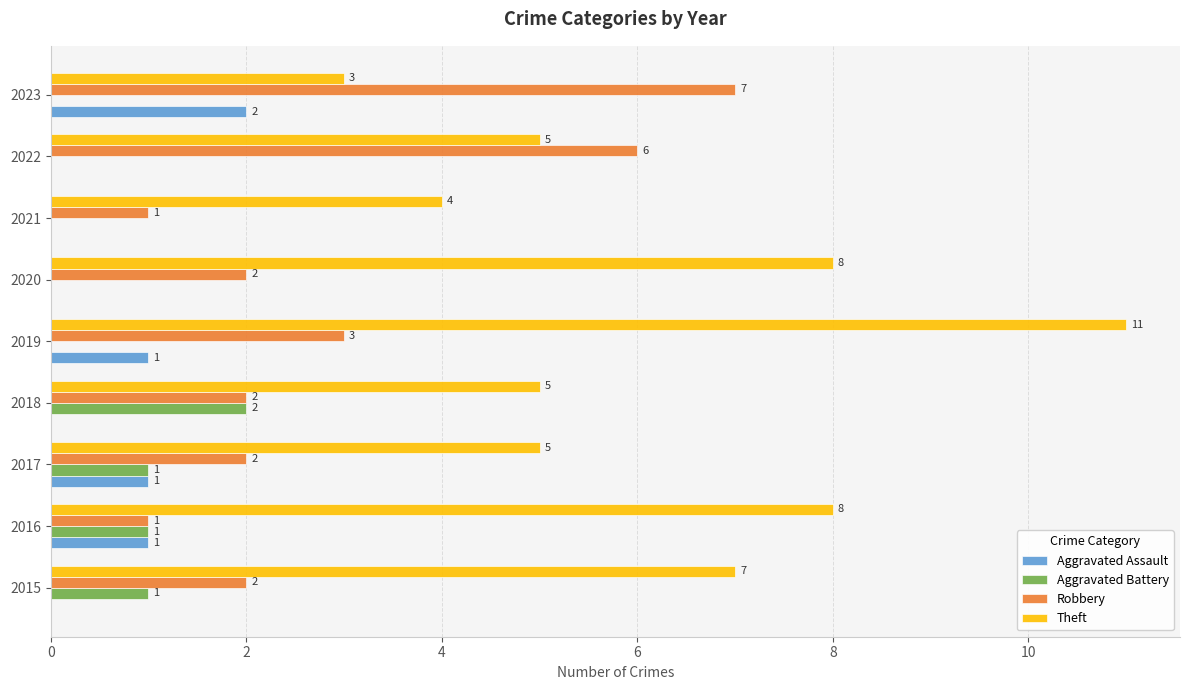

The Robbery series shows 0 at 2015. True or false?

False